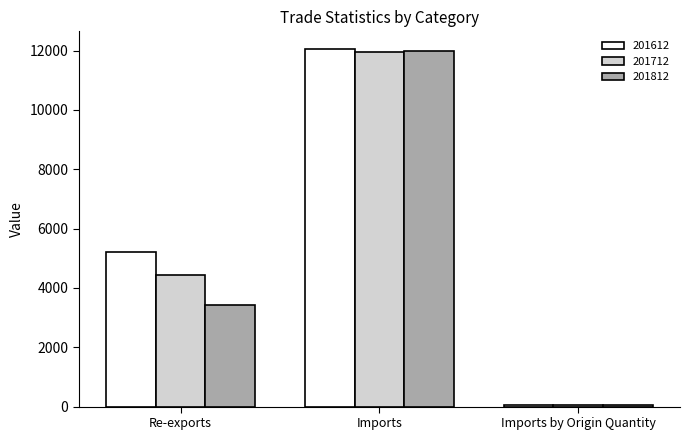

What is the average value of the 201812 series?

5148.2